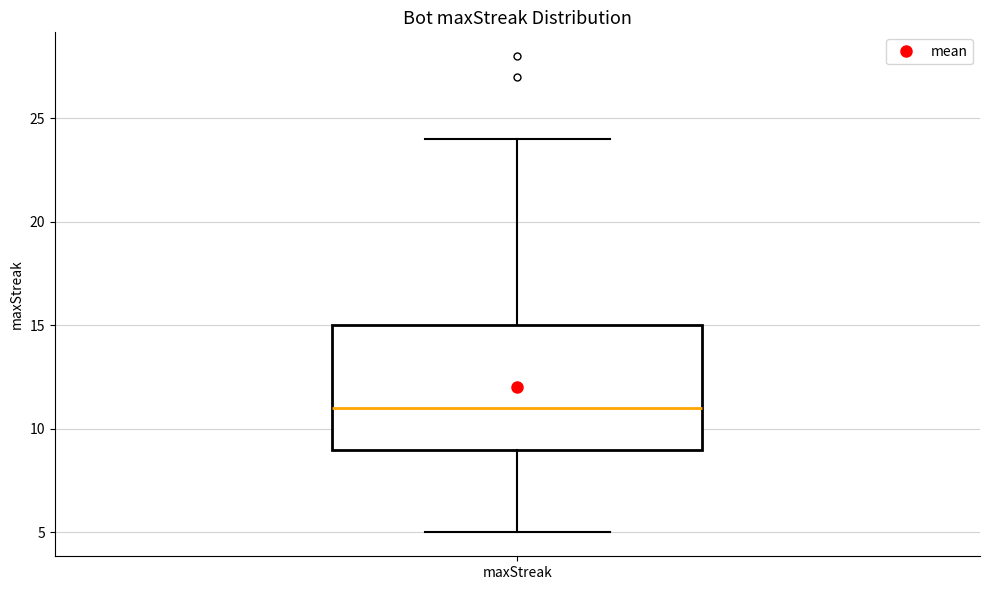

Where is the lower edge of the box for maxStreak on the y-axis? The values are not printed on the chart, so give them approximately, as read against the axis.

9